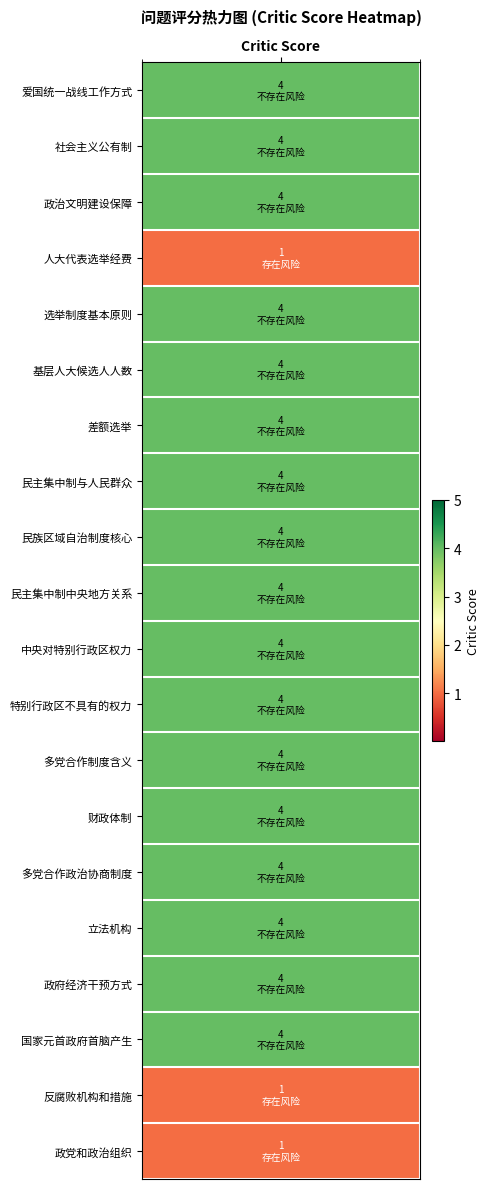

How many values are between 4 and 5?

17